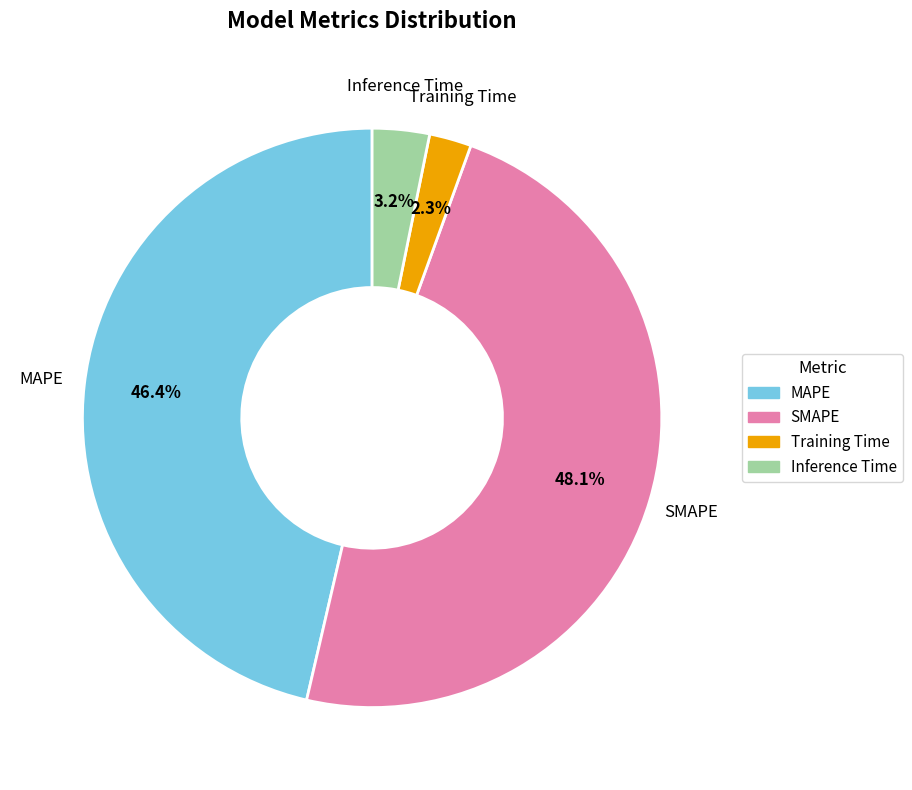

What is the largest slice in the pie chart?

SMAPE